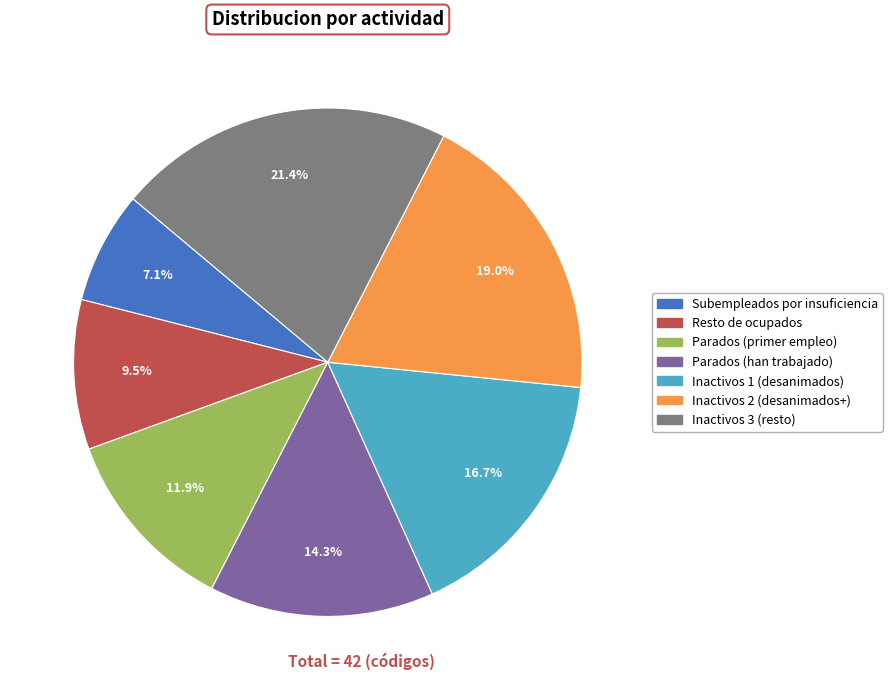

What is the ratio of the value at Inactivos 1 (desanimados) to the value at Inactivos 2 (desanimados+)?

0.9